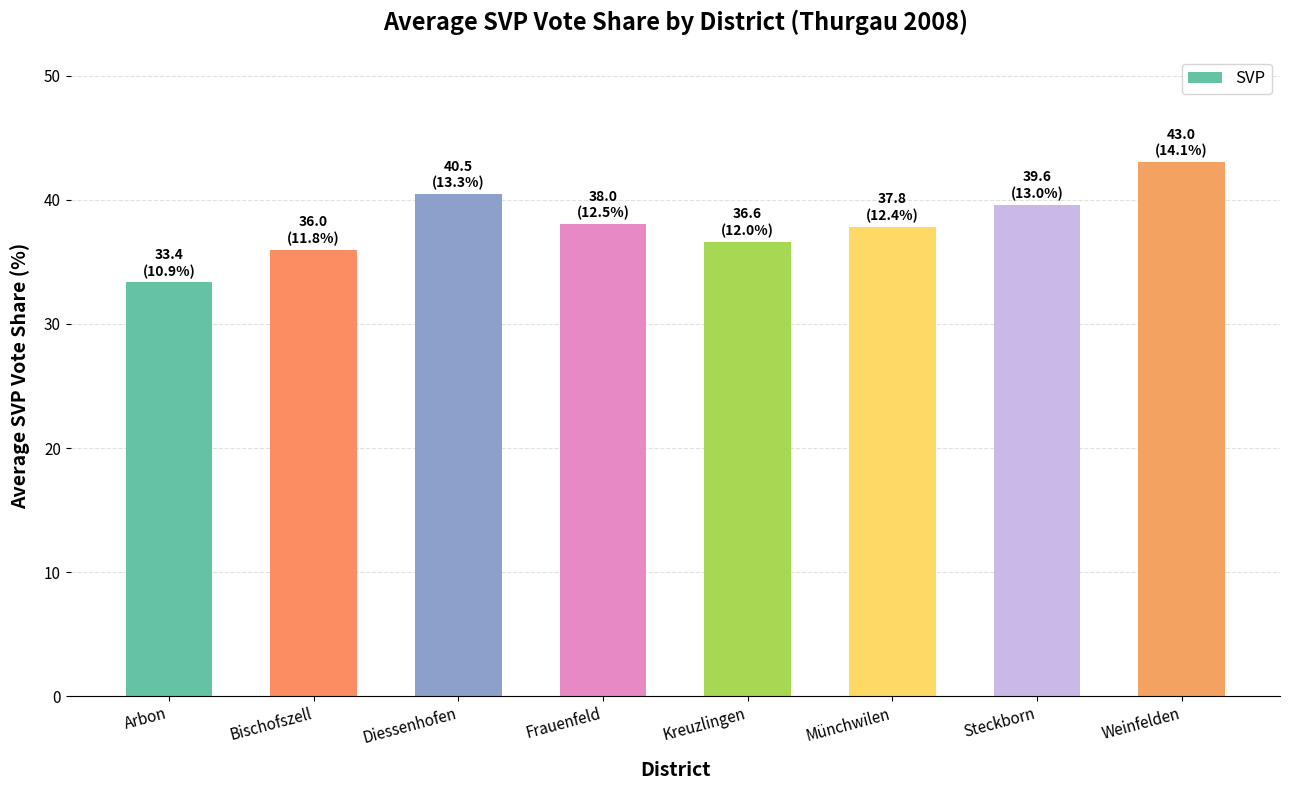

What is the label of the 5th bar from the right?

Frauenfeld